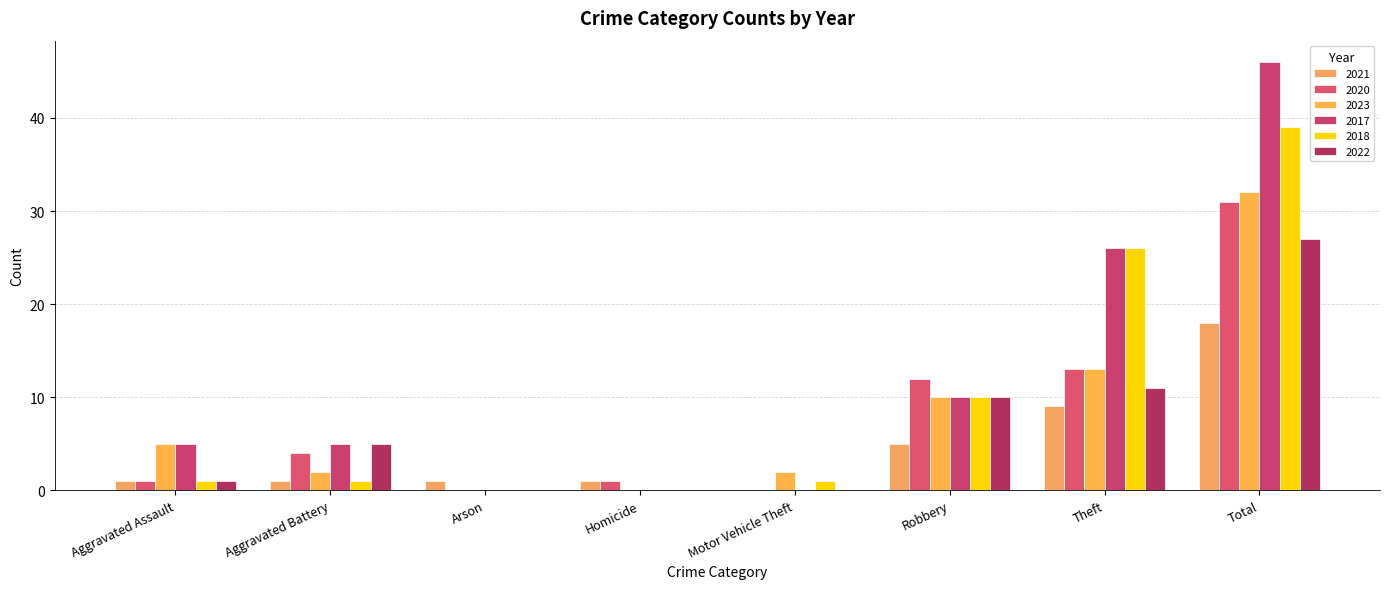

List the series in order of their peak value, highest first.

2017, 2018, 2023, 2020, 2022, 2021